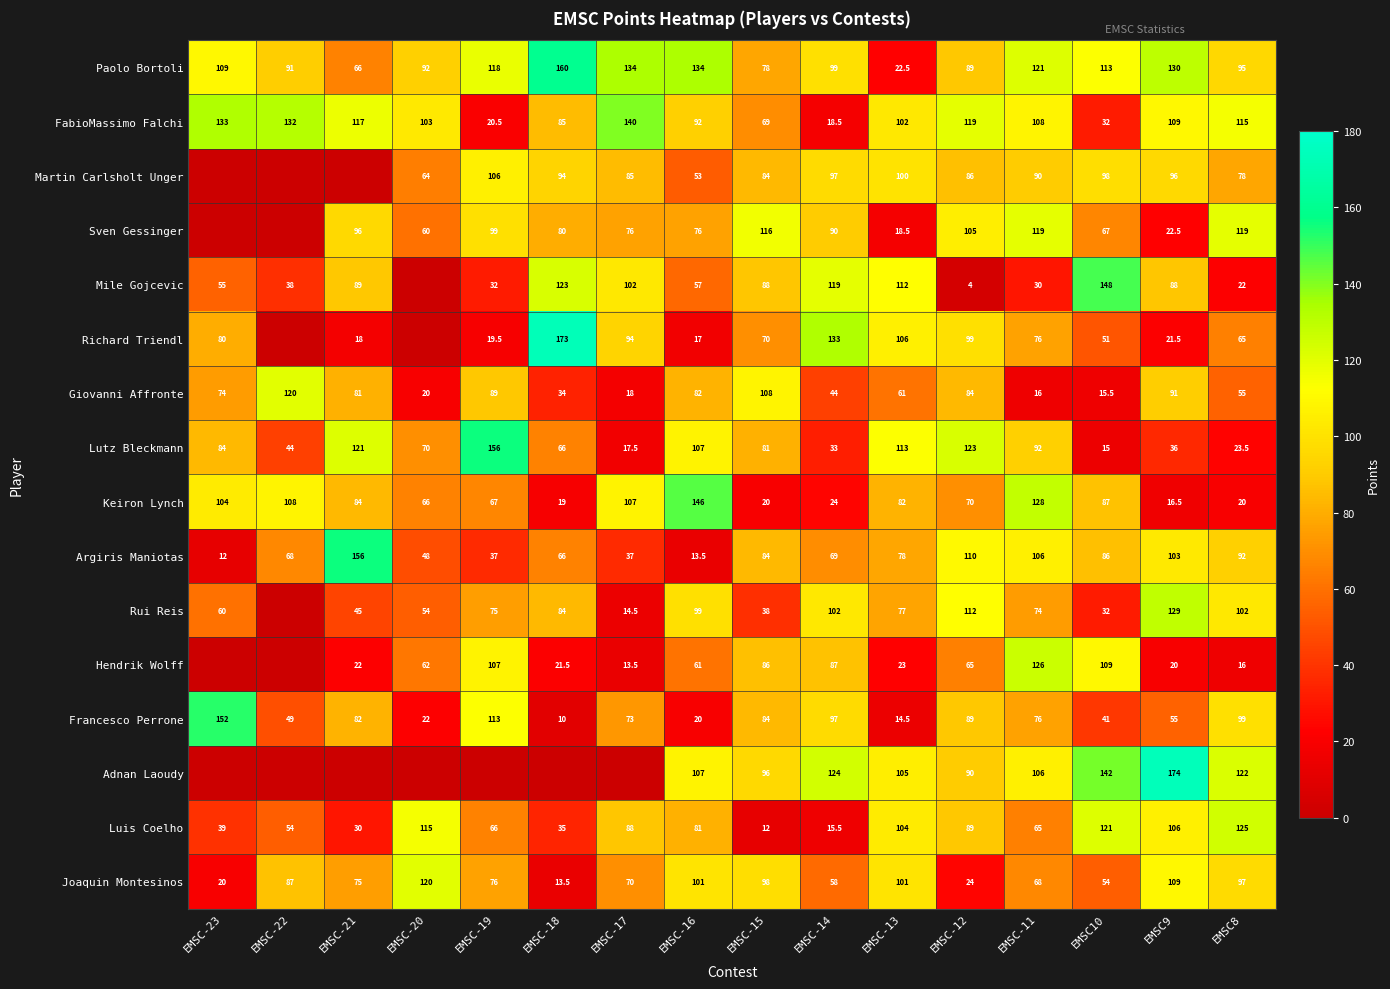

List the labels in order of Lutz Bleckmann value, smallest first.

EMSC10, EMSC-17, EMSC8, EMSC-14, EMSC9, EMSC-22, EMSC-18, EMSC-20, EMSC-15, EMSC-23, EMSC-11, EMSC-16, EMSC-13, EMSC-21, EMSC-12, EMSC-19